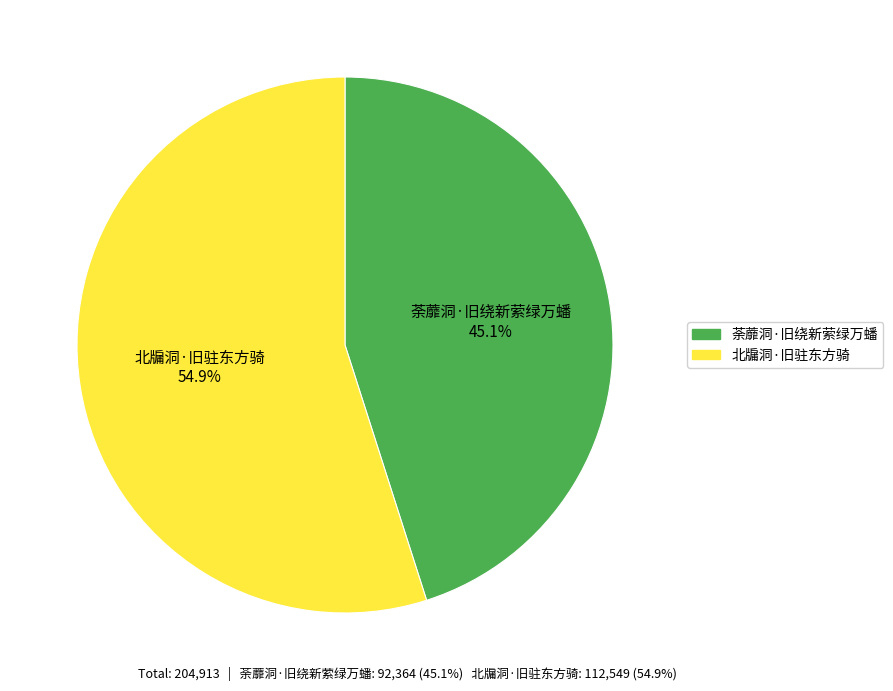

Which has a higher value, 北牖洞·旧驻东方骑 or 荼蘼洞·旧绕新萦绿万蟠?

北牖洞·旧驻东方骑